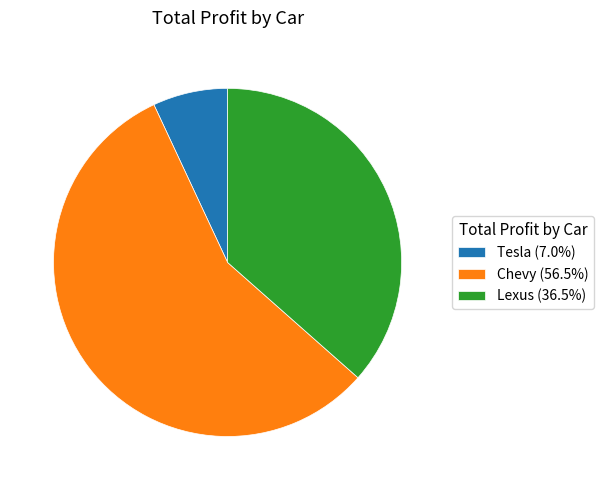

How many slices are in this pie chart?

3